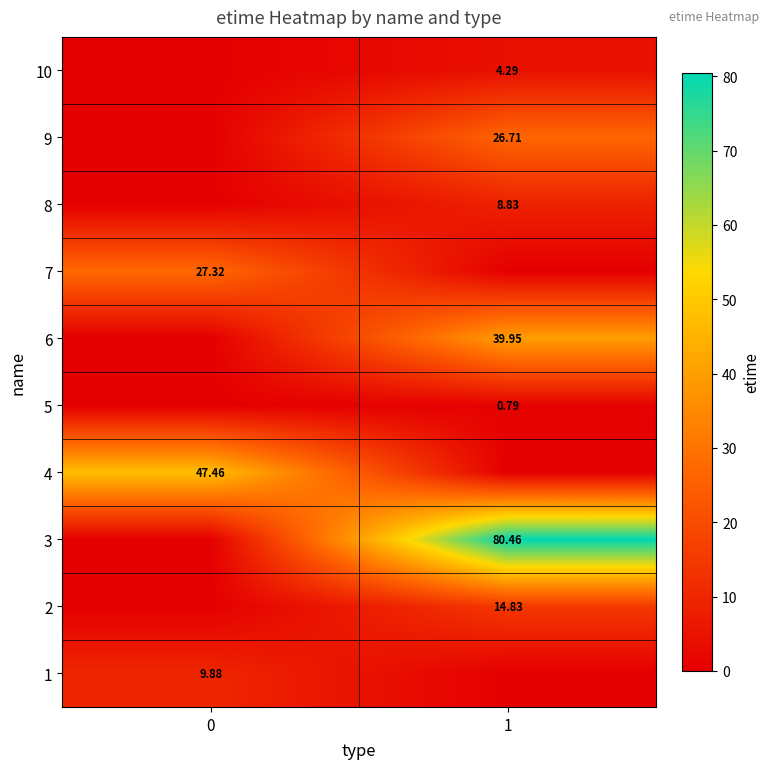

True or false: row_6 has a value of 27.3 at 0.

True